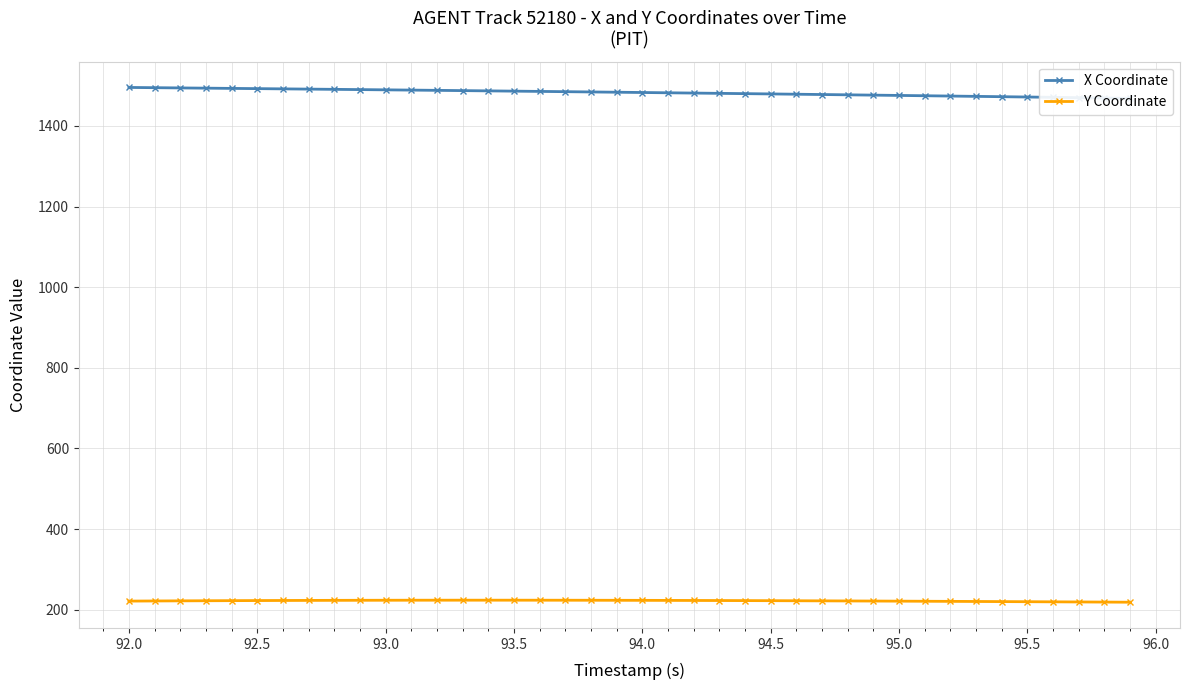

What is the value of the Y Coordinate point at the 12th from the left?

223.6